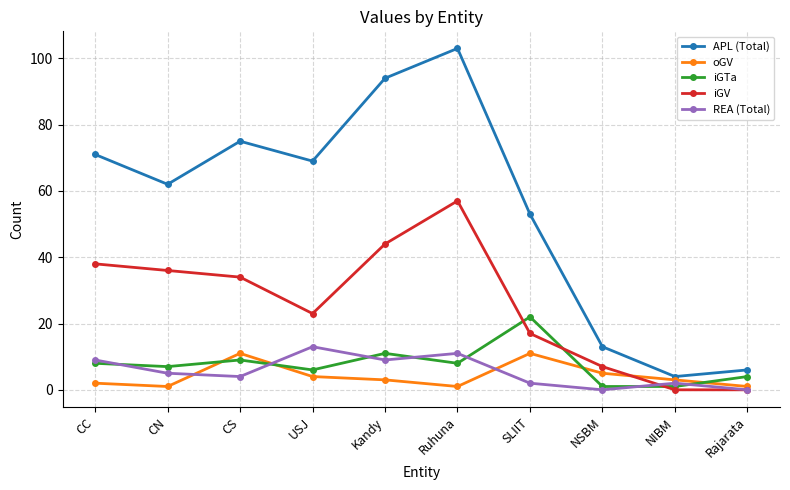

How many values in the REA (Total) series are below 5?

5